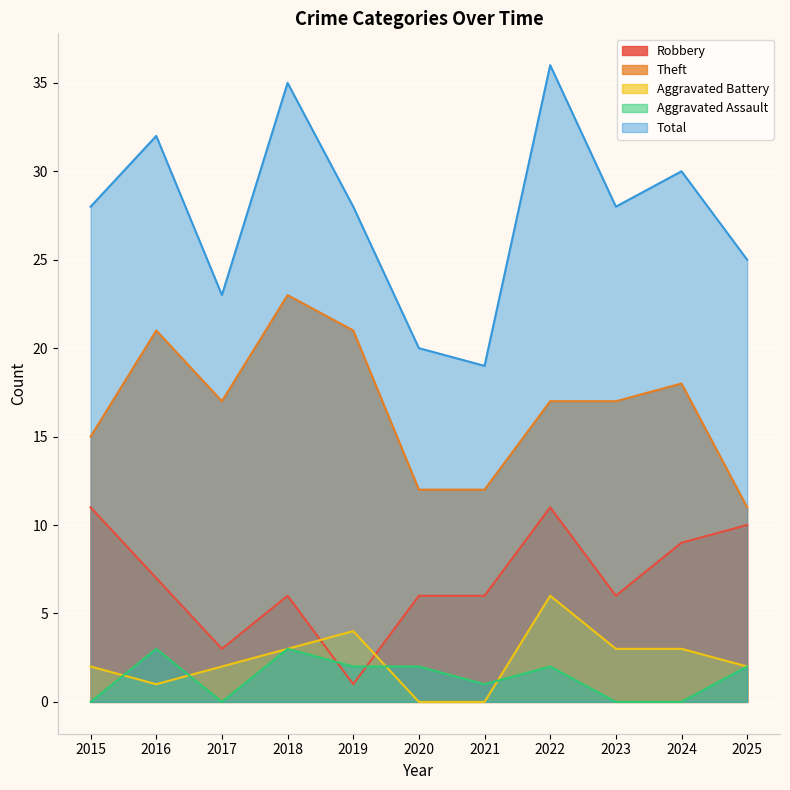

True or false: Aggravated Battery has a value of 3 at 2017.

False